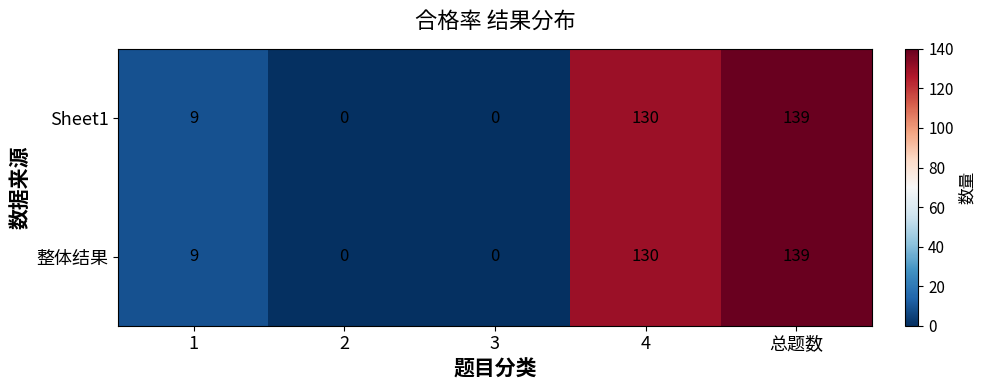

What is the maximum value shown in the chart?

139